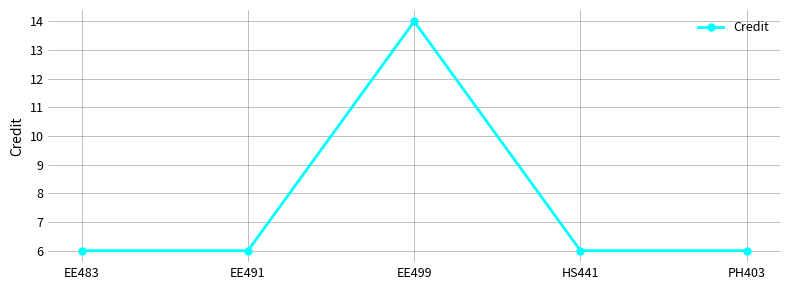

True or false: there are more than 2 points higher than both neighbors.

False